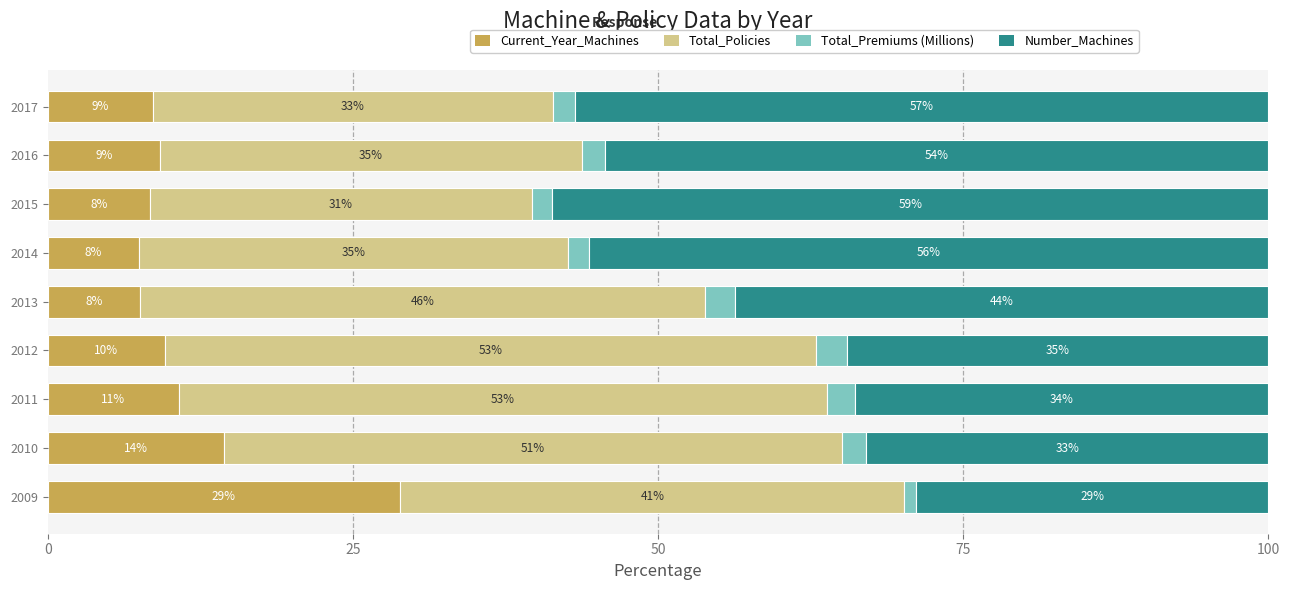

Which series has the largest range (max minus min)?

Number_Machines